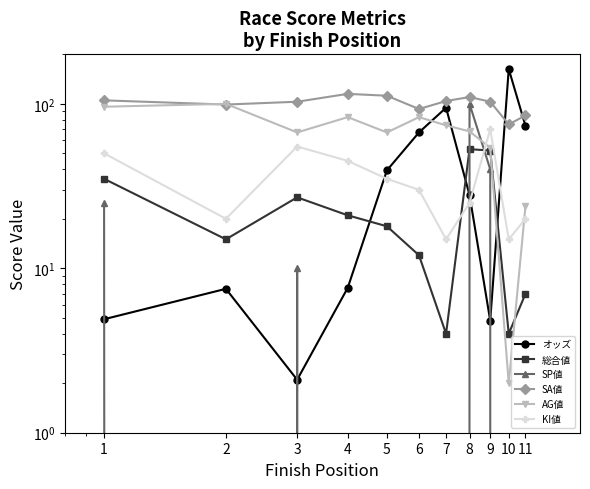

Where is the first local maximum for オッズ?

2